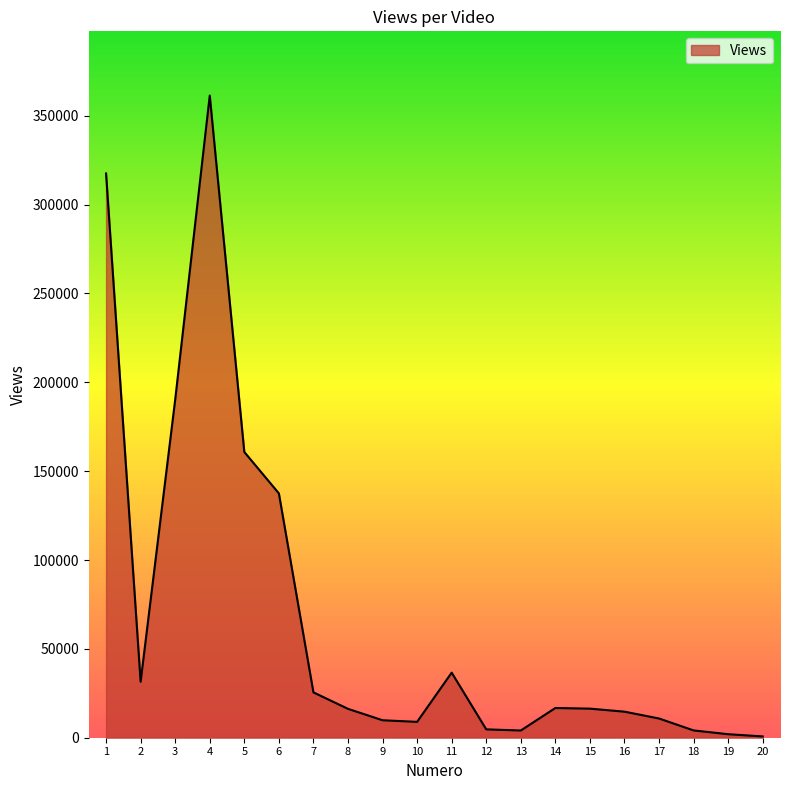

What is the change in value from 4 to 19?

-359399